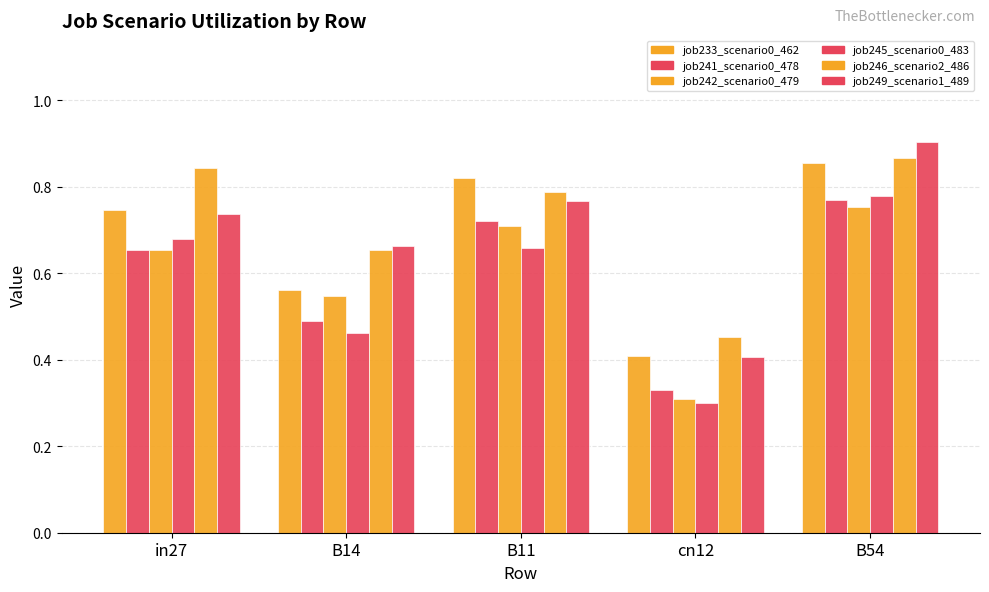

At which category is the sum across all series the highest?

B54